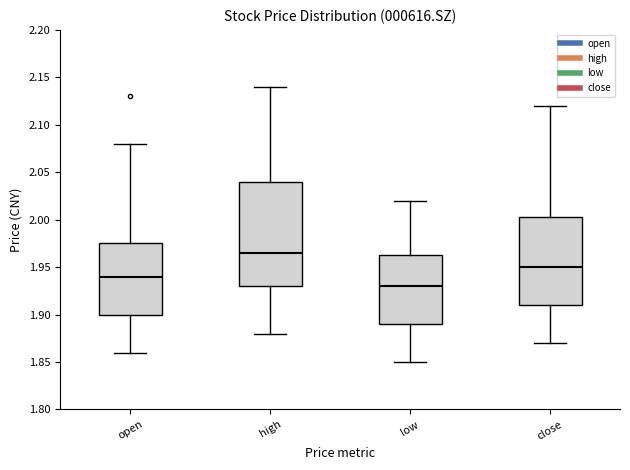

Where does the median line of the box for low sit on the y-axis? The values are not printed on the chart, so give them approximately, as read against the axis.

1.930